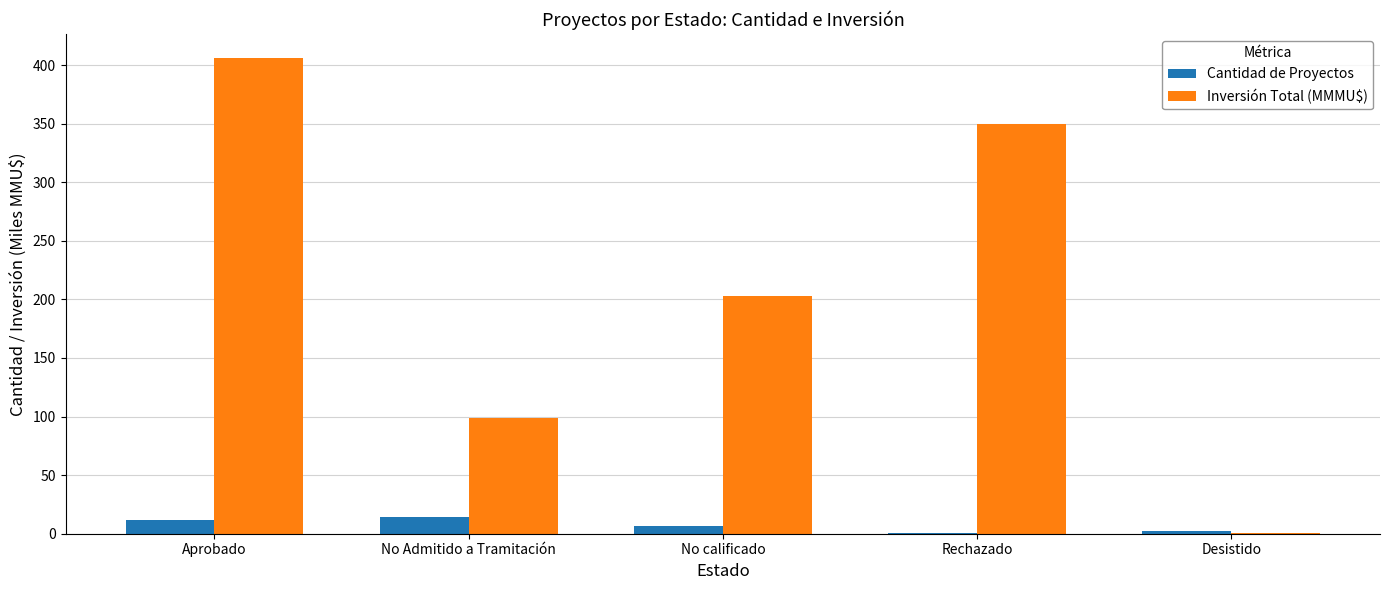

At which label is Inversión Total (MMMU$) closest to 203?

No calificado